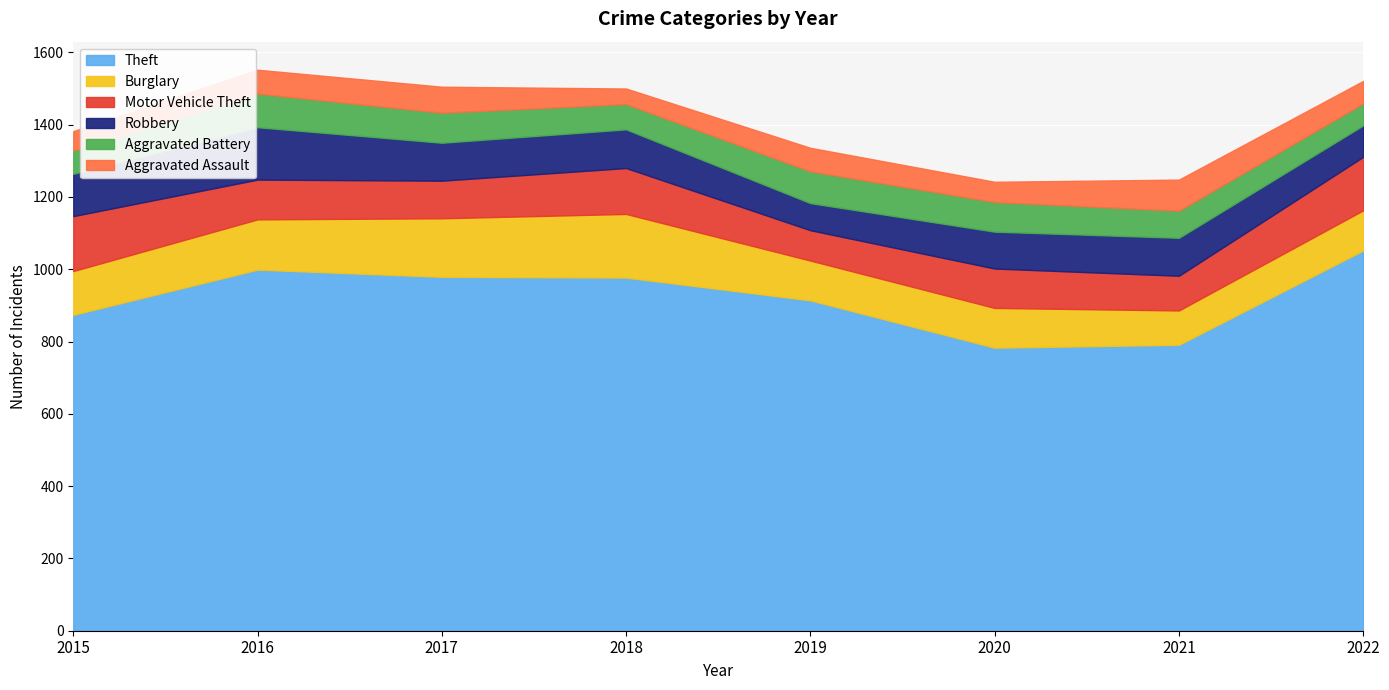

What is the lowest value of the Motor Vehicle Theft series?

84